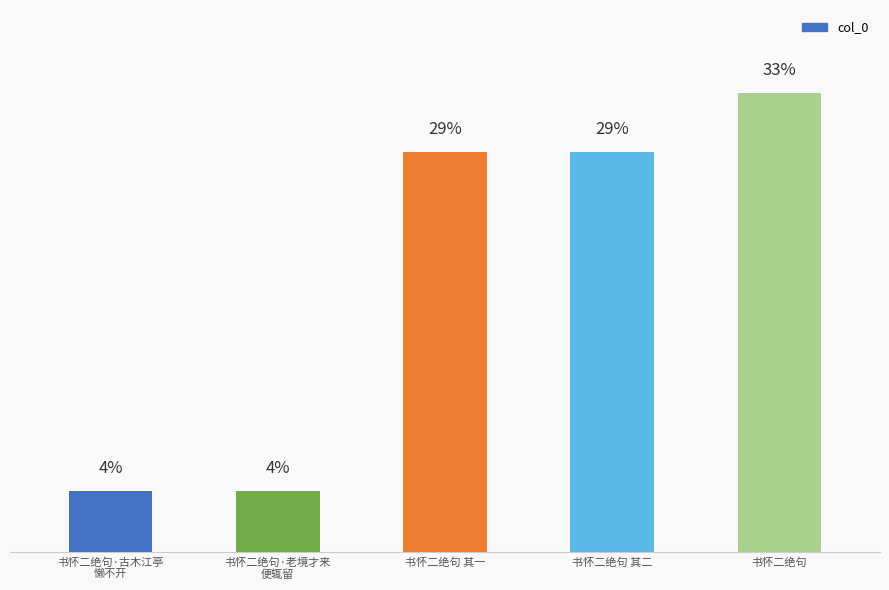

True or false: the data shows 1999336 at 书怀二绝句.

False